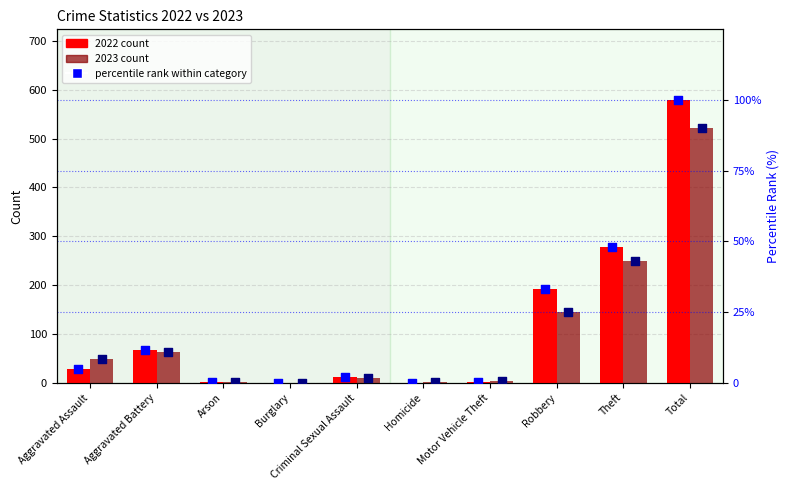

Which series reaches the minimum Y coordinate?

2022 count